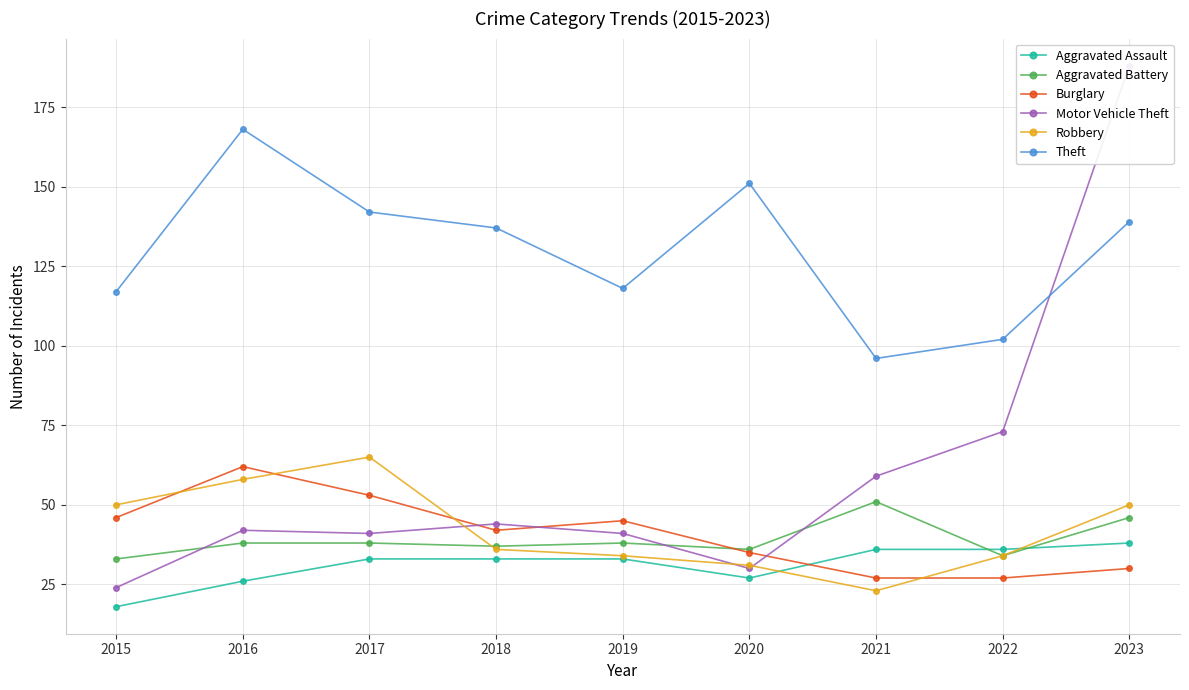

What is the highest value of the Theft series?

168